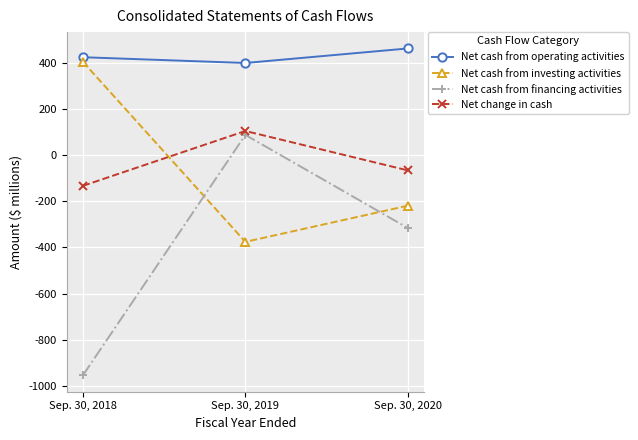

Reading left to right, transcribe all the data shown in this chart.

Net cash from operating activities: 425	400	463
Net cash from investing activities: 405	-376	-219
Net cash from financing activities: -955	88	-316
Net change in cash: -133	105	-66